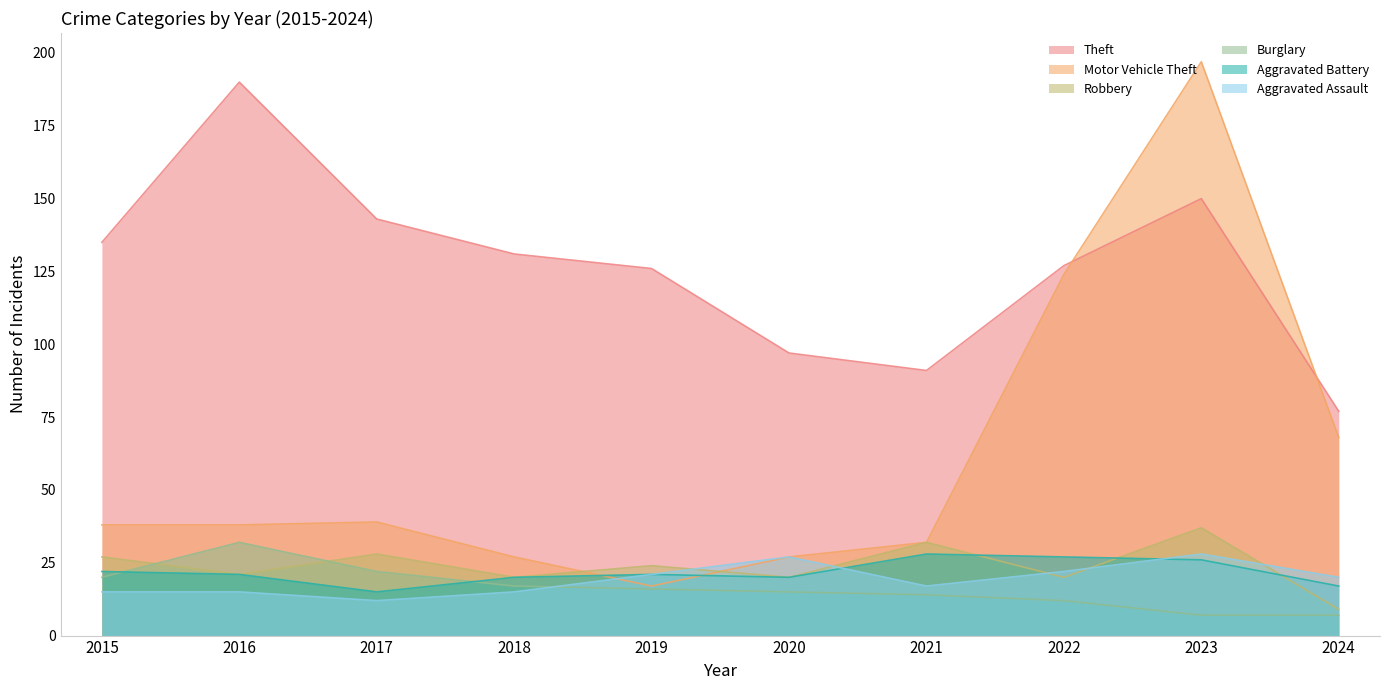

Where does the Motor Vehicle Theft series first go above 38?

2017